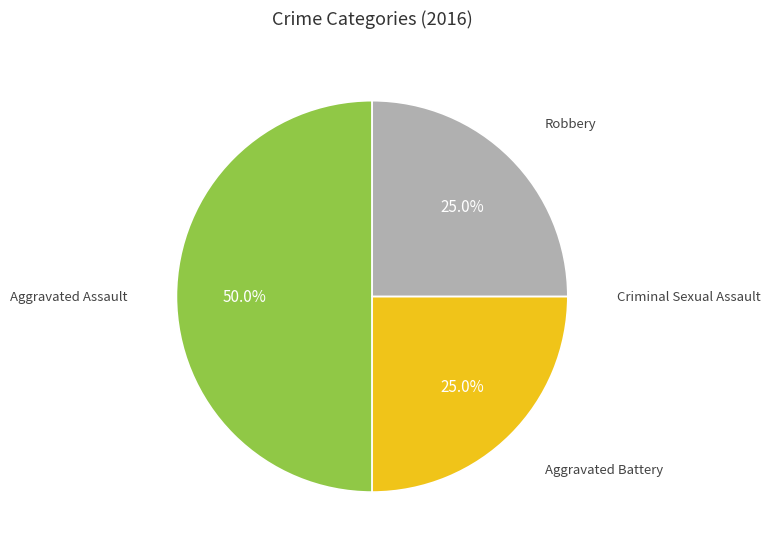

Rank the categories by value from lowest to highest.

Criminal Sexual Assault, Aggravated Battery, Robbery, Aggravated Assault